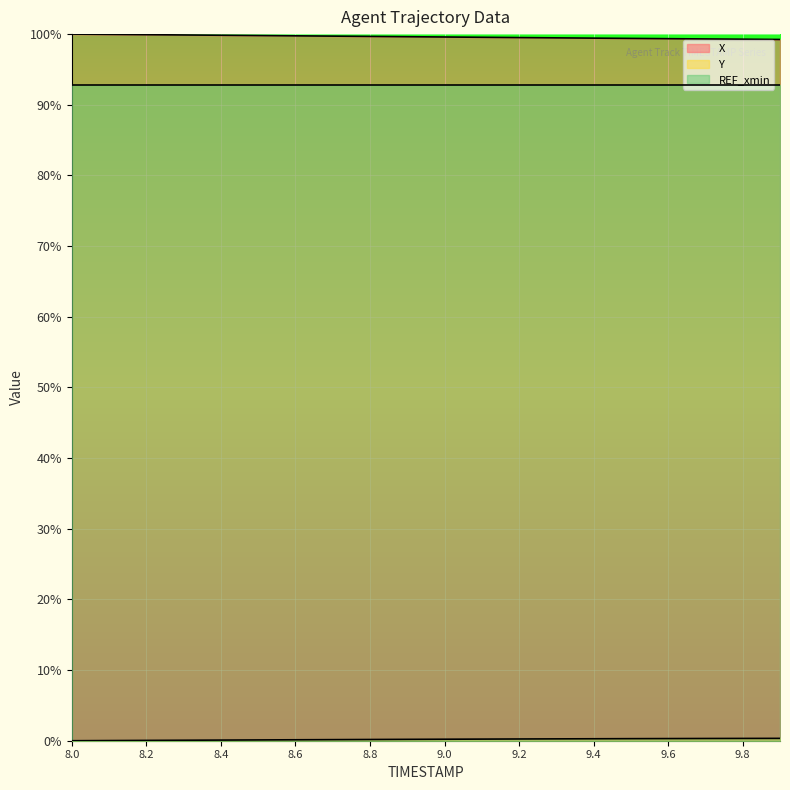

What is the highest value of the X series?

100.0